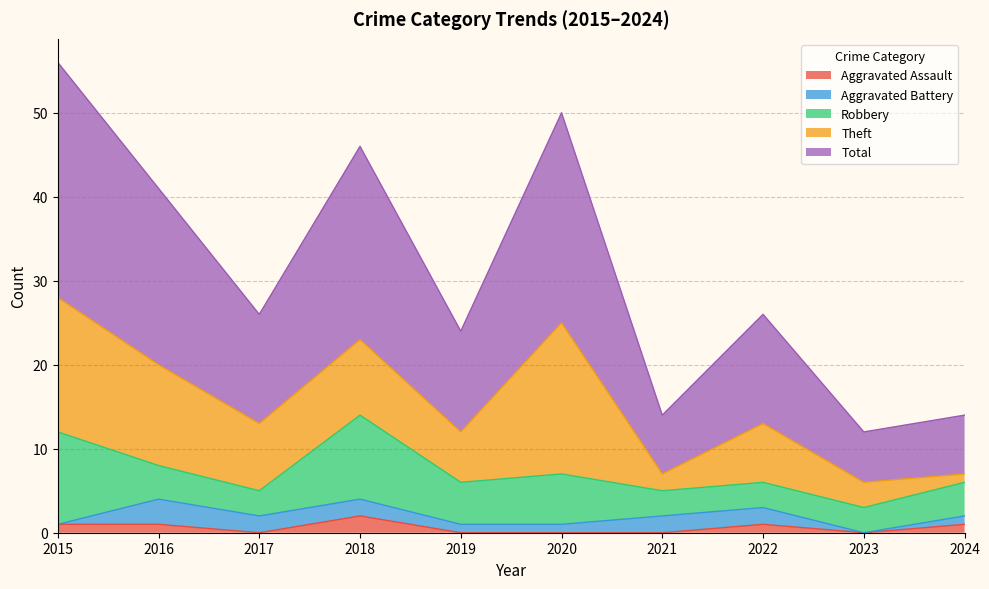

What is the spread (max minus min) of values at 2019?

12